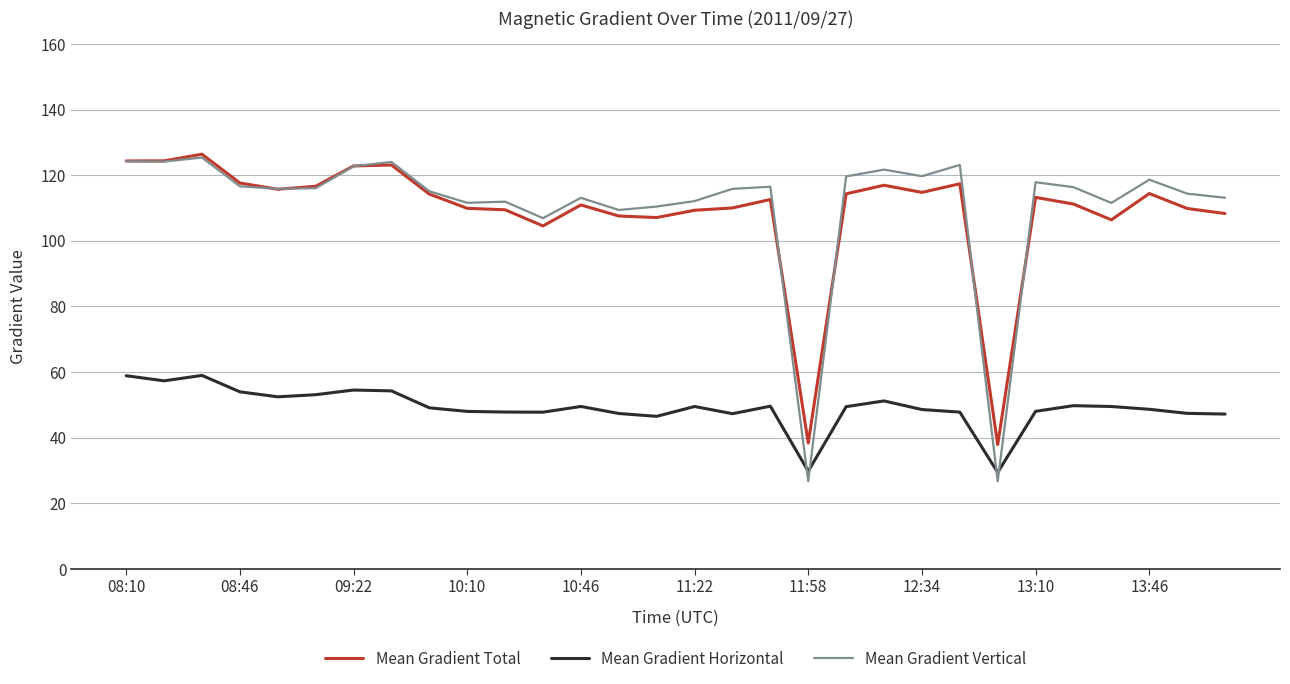

True or false: Mean Gradient Total and Mean Gradient Horizontal cross at least once.

False